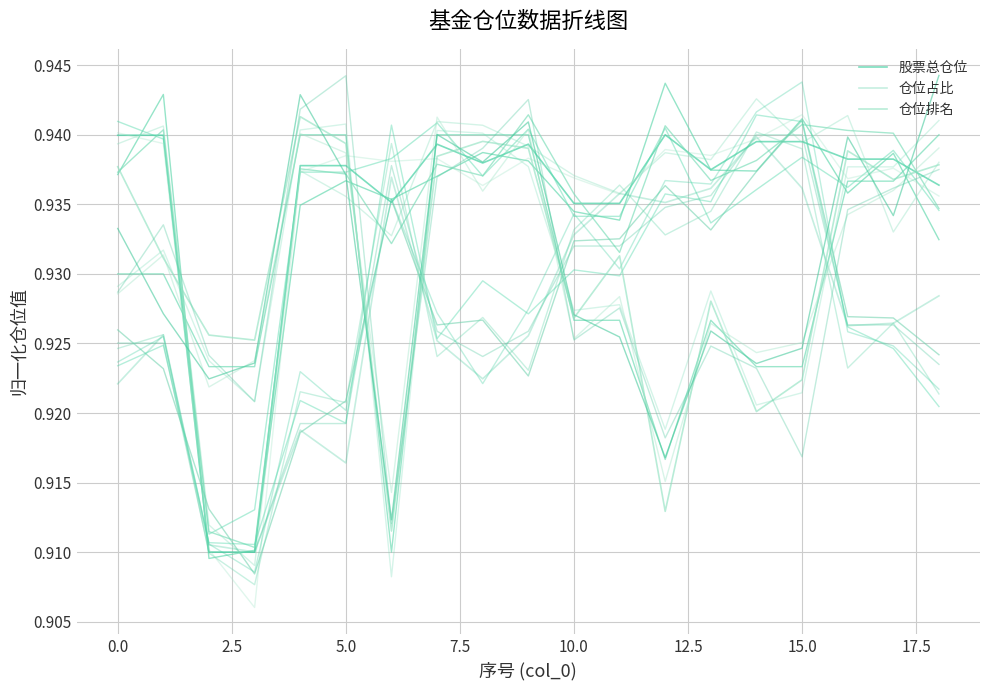

How many interior local peaks does the 仓位排名 series have?

5